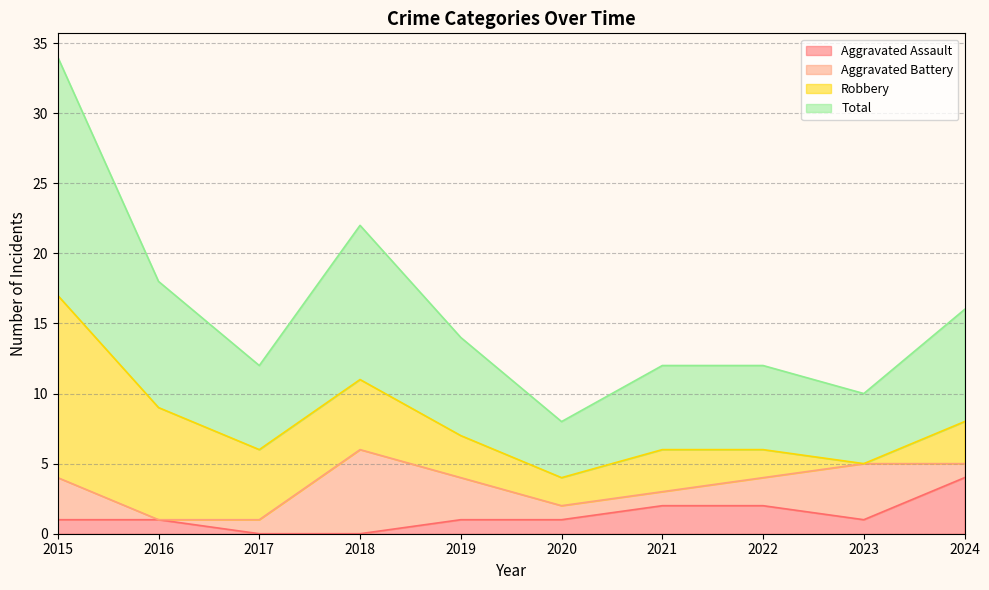

What is the sum of all Total values?

79